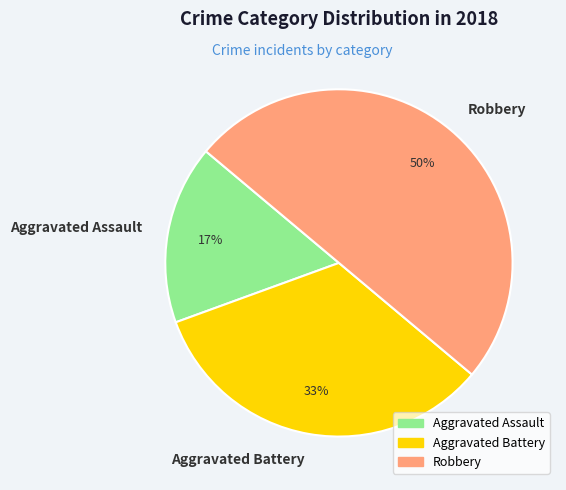

Does Aggravated Assault represent more than half of the total?

No